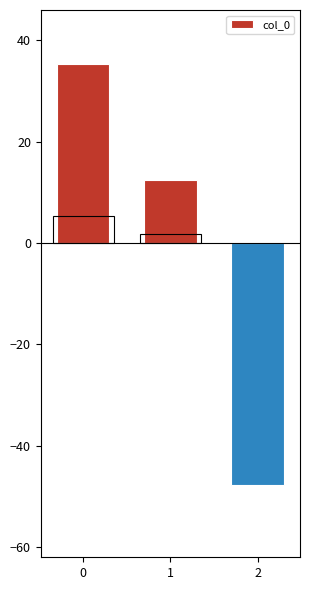

Reading left to right, extract all data points from this chart.

0=35.3	1=12.3	2=-47.7